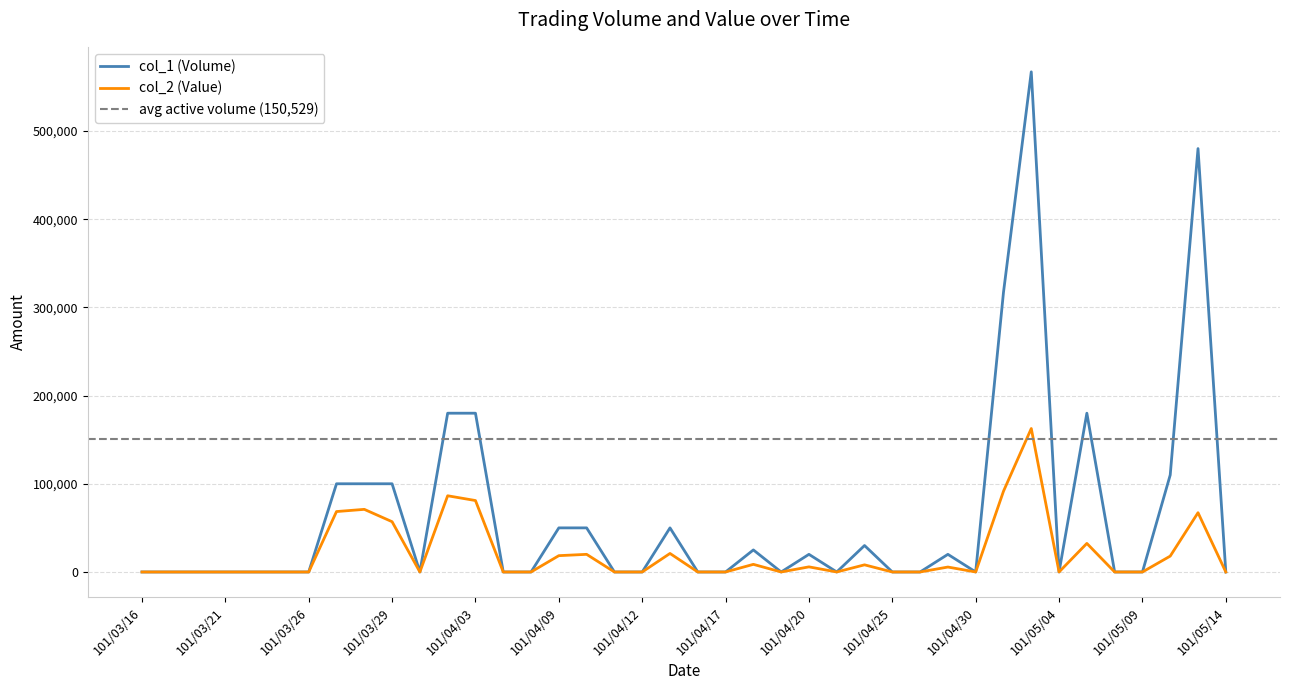

What are all the series names shown in the legend?

col_1 (Volume), col_2 (Value)